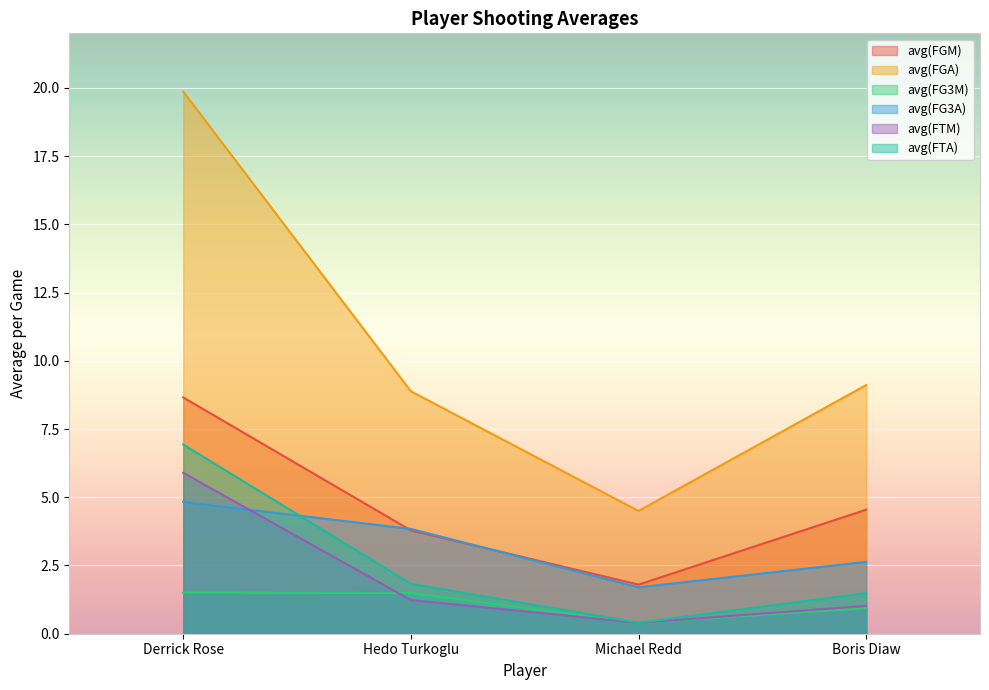

Is the value of avg(FTM) at Derrick Rose greater than the value of avg(FG3M) at Boris Diaw?

Yes